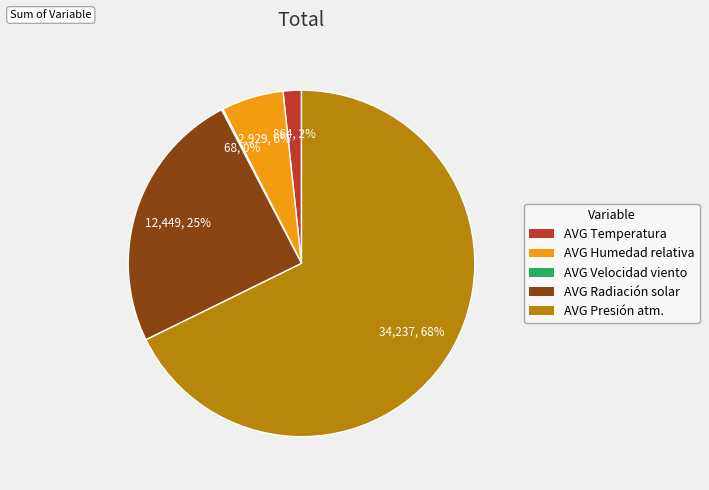

To the nearest percent, what is the average slice percentage?

20%